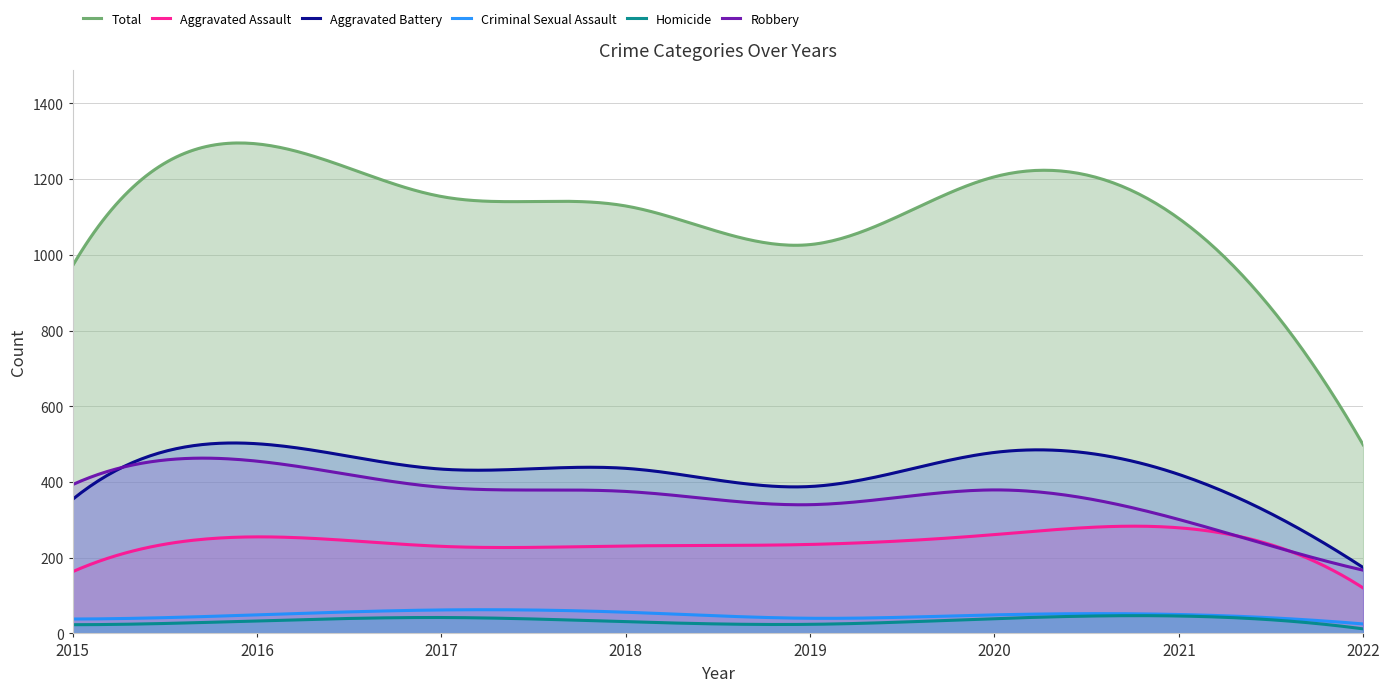

True or false: Aggravated Assault has more than 0 points higher than both neighbors.

True